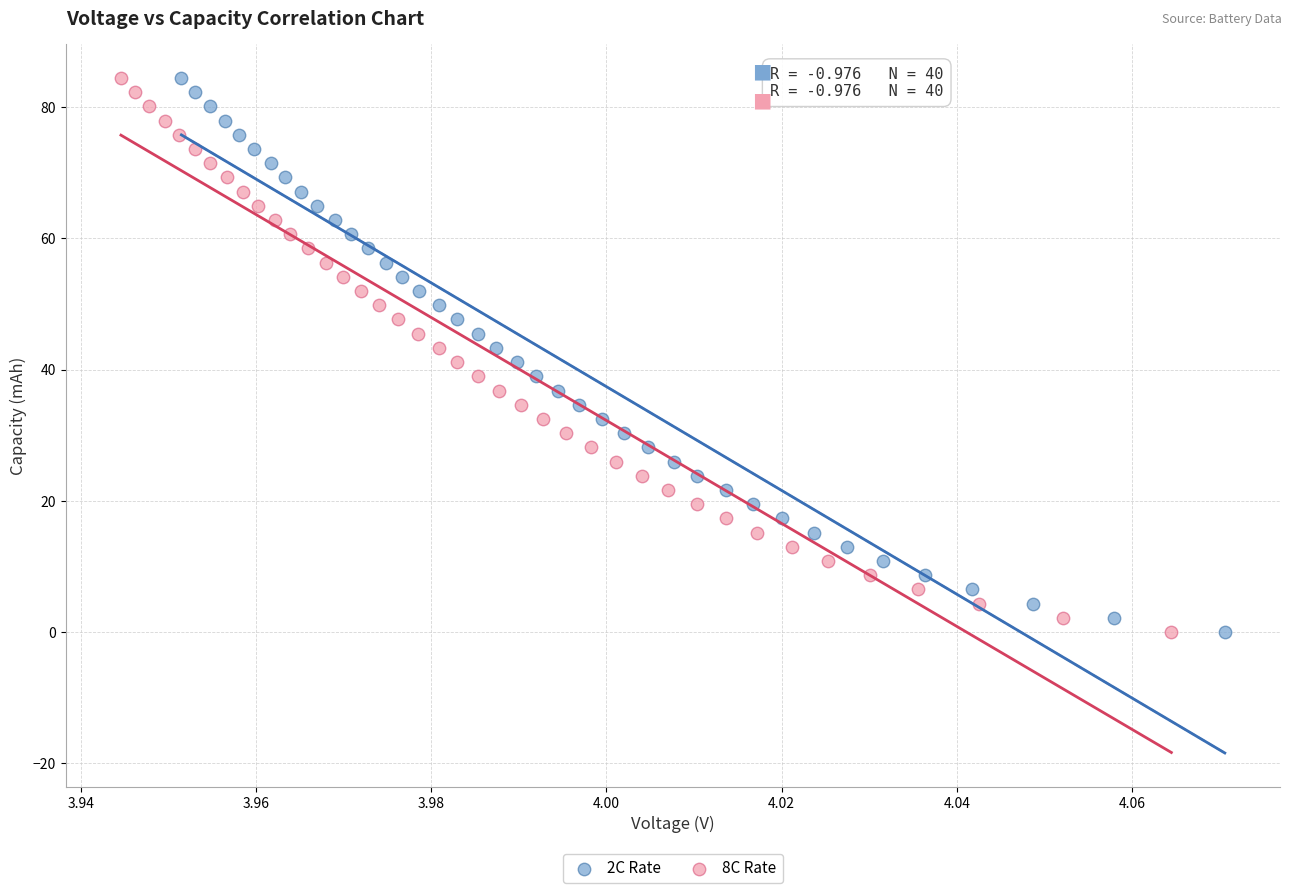

Which series has the widest spread of Y values?

2C Rate